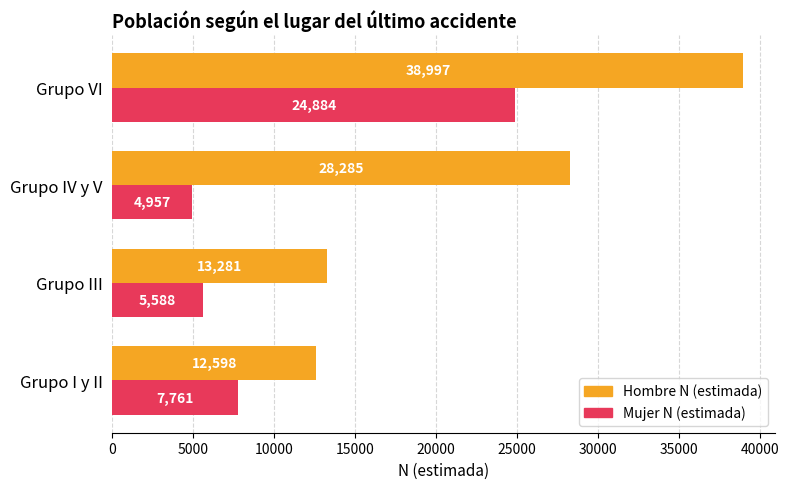

What is the greatest value displayed?

38997